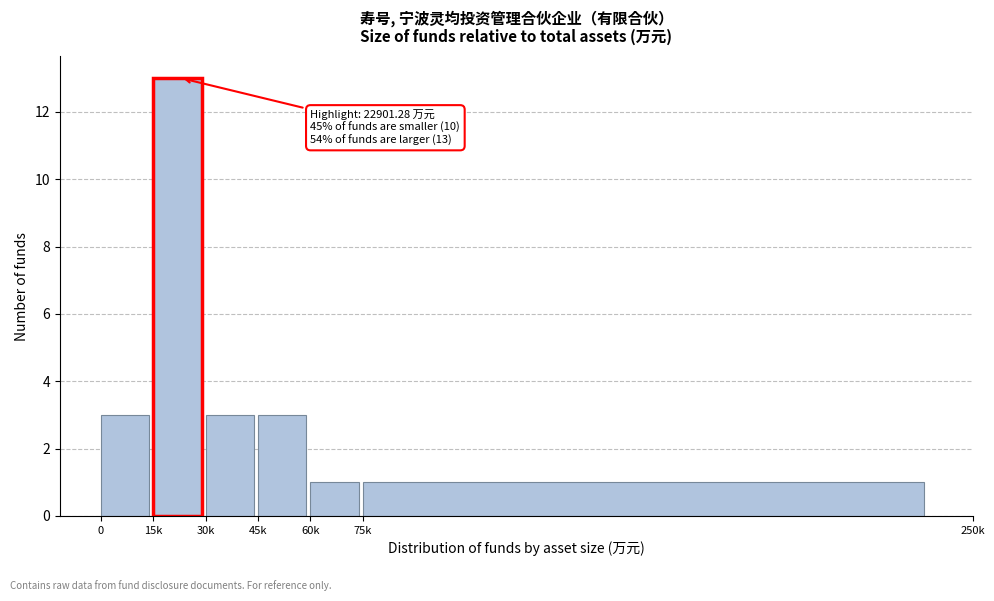

Reading right to left, extract all data points from this chart.

1	1	3	3	13	3